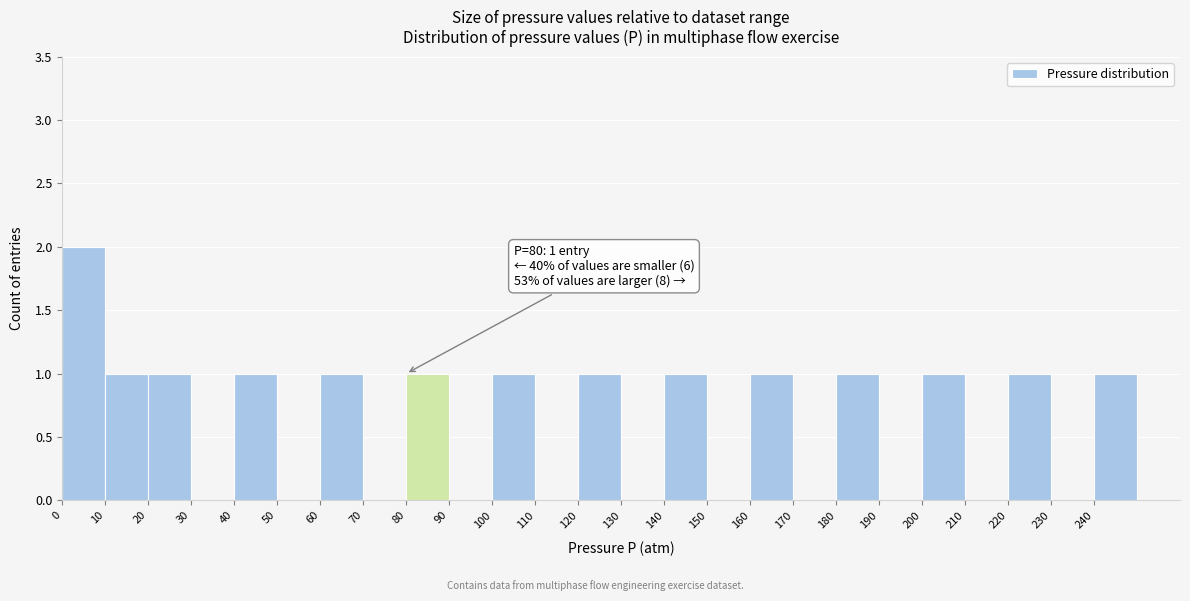

Over which range of the x-axis is the bar tallest?

0 to 10